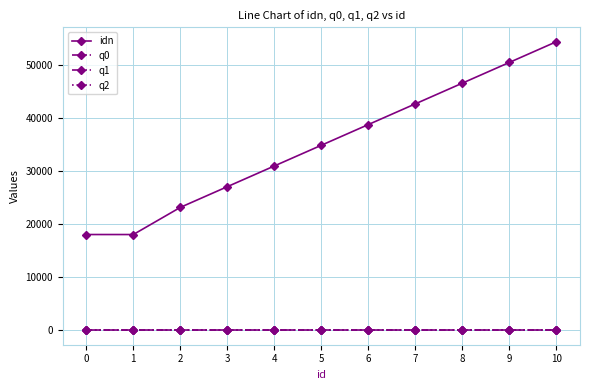

Does the chart have visible grid lines?

Yes